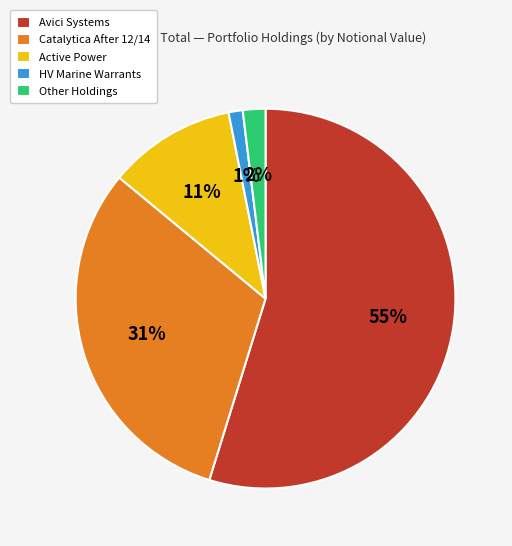

What is the largest slice in the pie chart?

Avici Systems